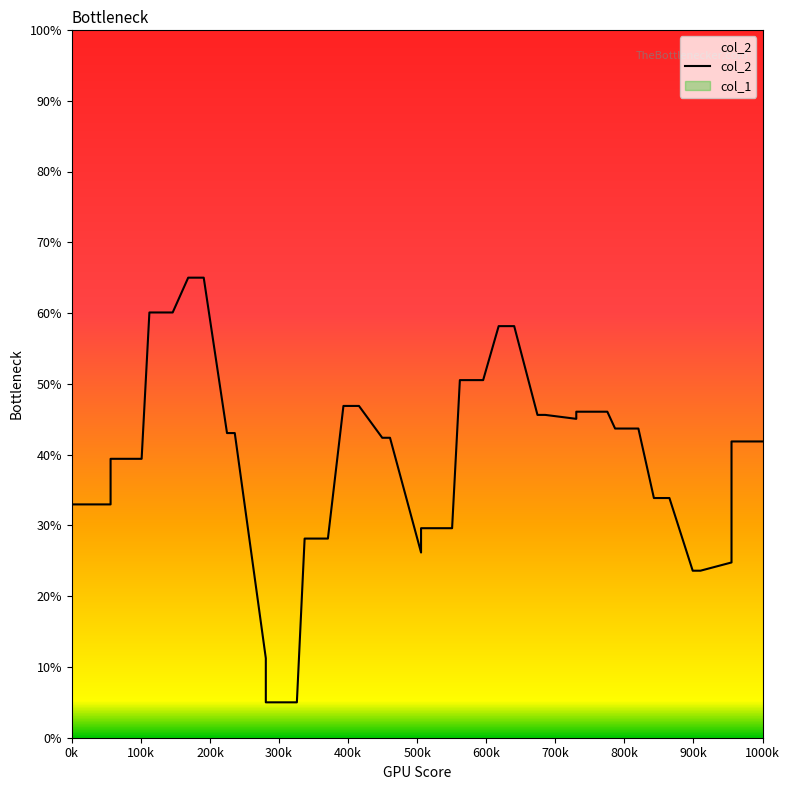

The value of col_2 at 1000k is 28.8. True or false?

False